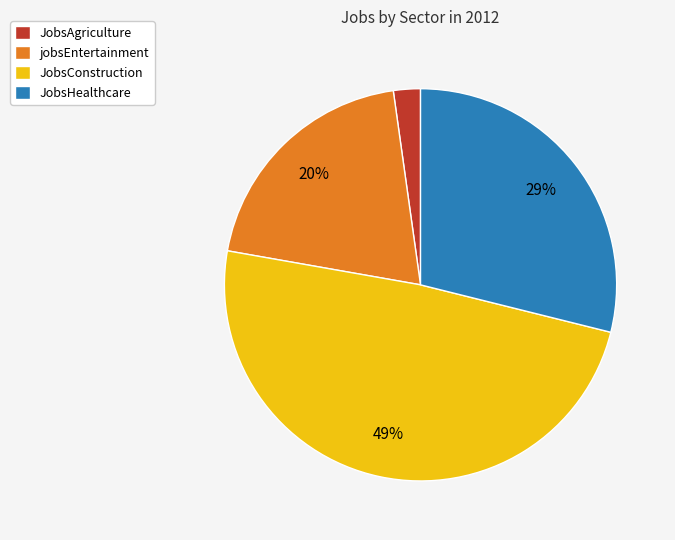

Is there a majority slice in this chart?

No